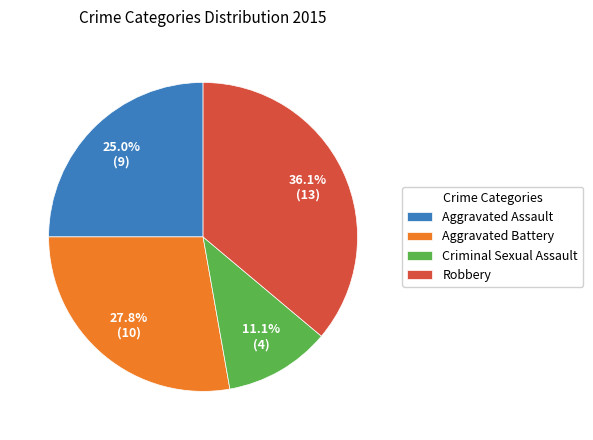

Does Aggravated Assault represent more than half of the total?

No